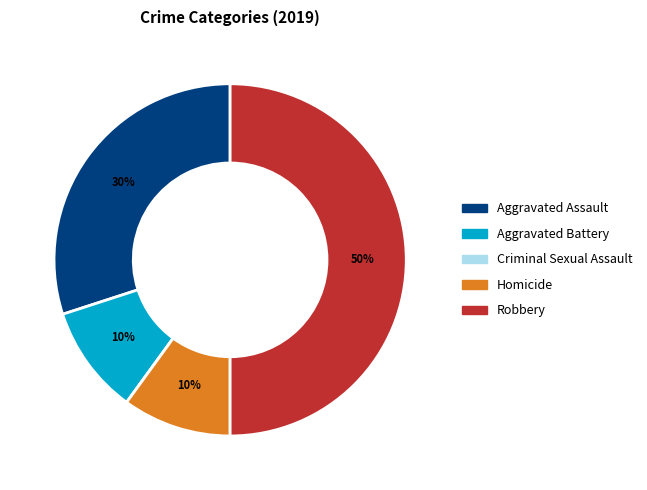

Which has a higher value, Aggravated Assault or Robbery?

Robbery